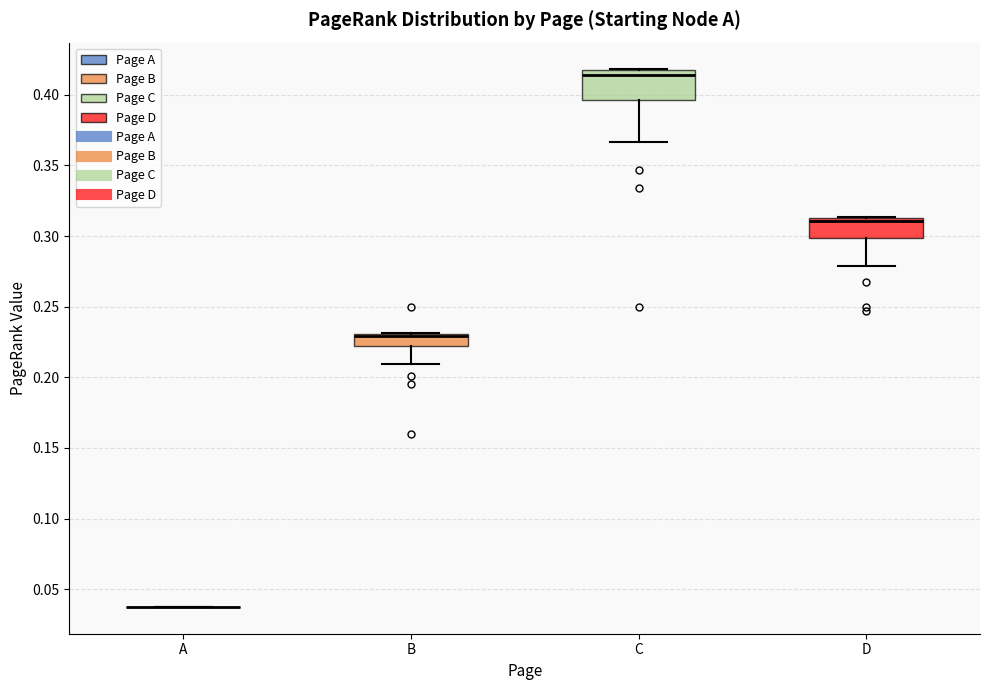

Where is the upper edge of the box for C on the y-axis? The values are not printed on the chart, so give them approximately, as read against the axis.

0.415